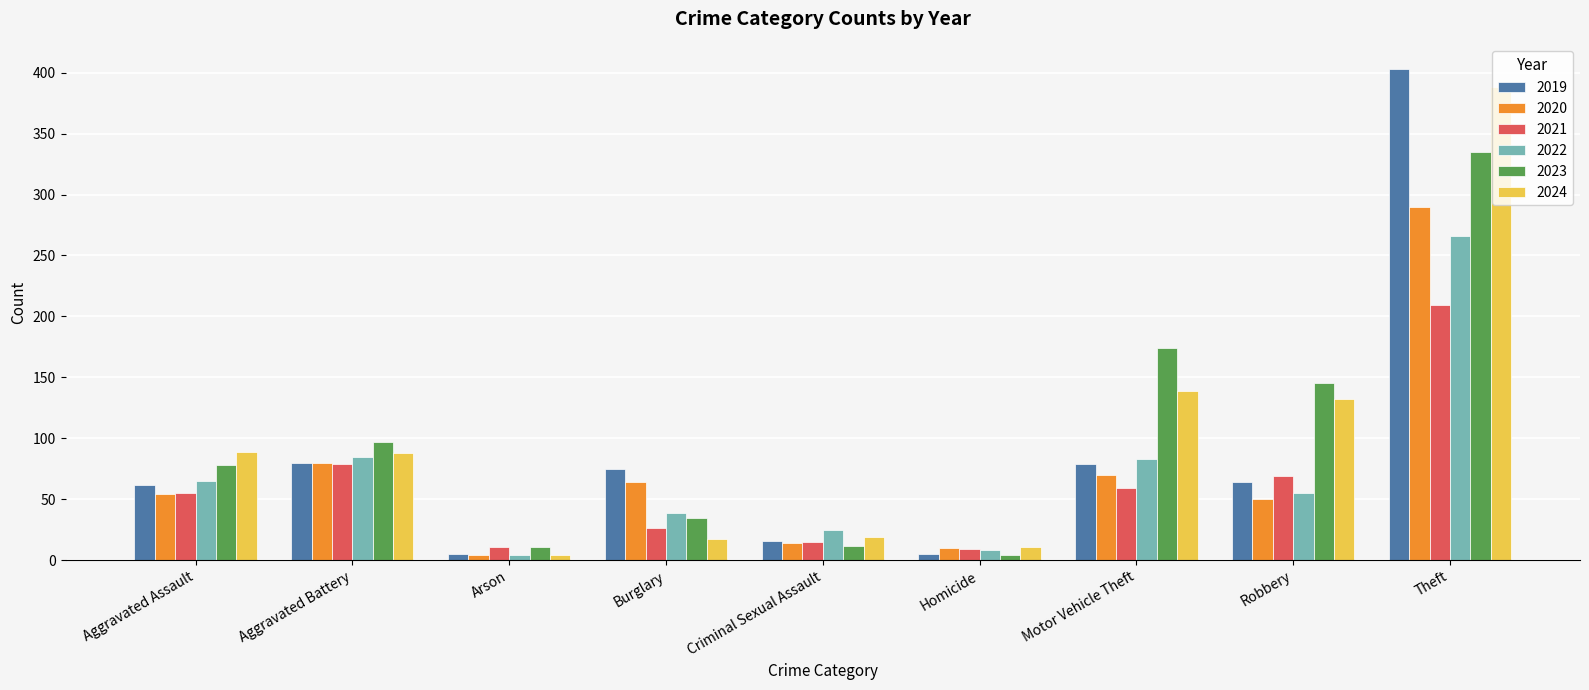

Which series has the largest range (max minus min)?

2019